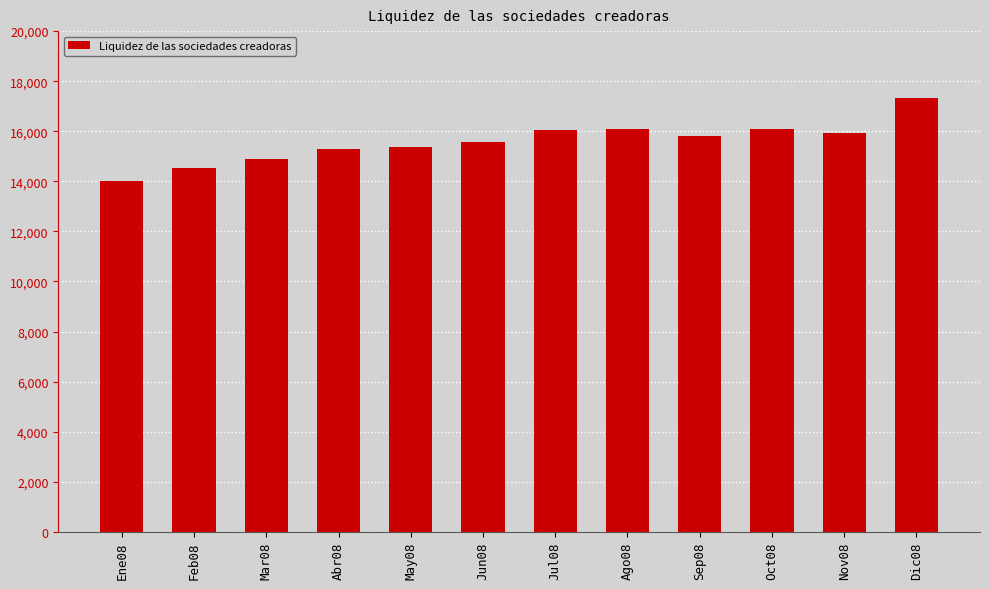

What is the ratio of the value at Feb08 to the value at Jun08?

0.9